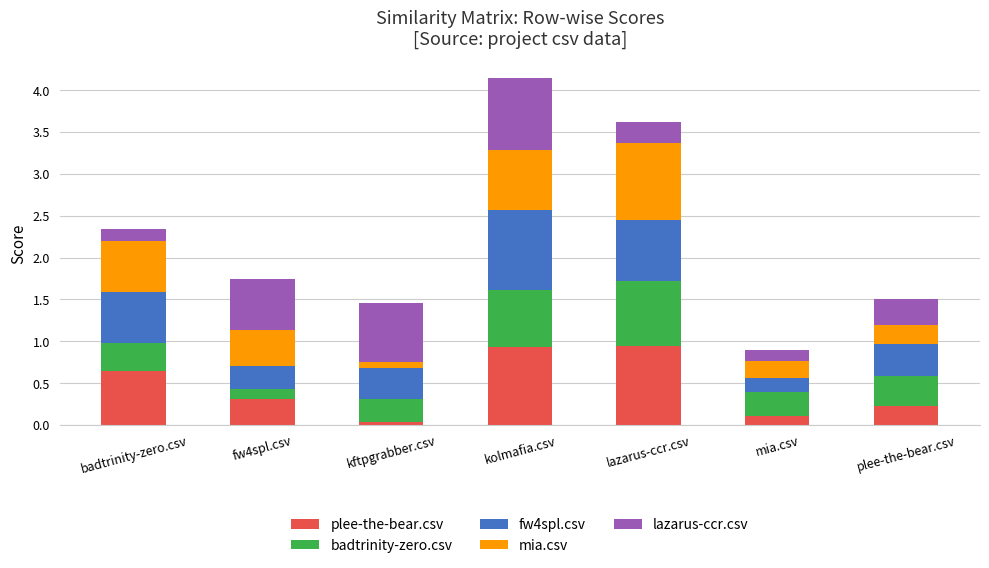

What is the difference between the maximum and minimum values in the plee-the-bear.csv series?

0.9